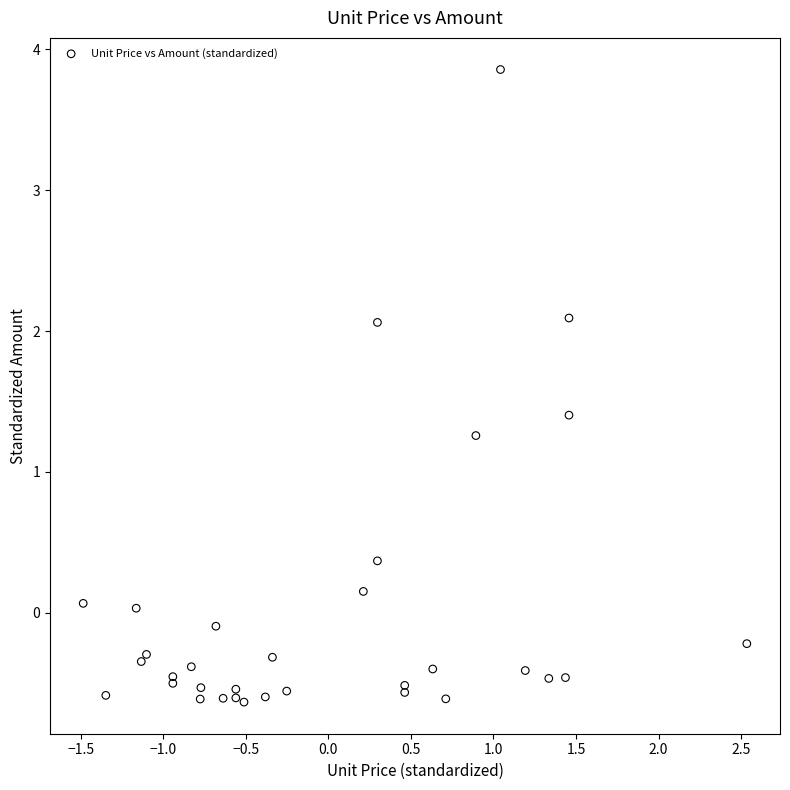

What Y value in the scatter plot is closest to 1?

1.3